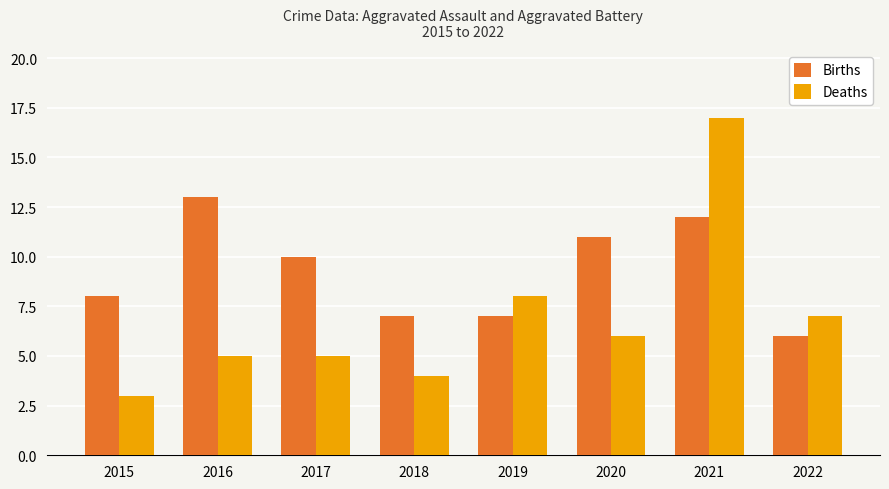

The value of Deaths at 2022 is 9. True or false?

False